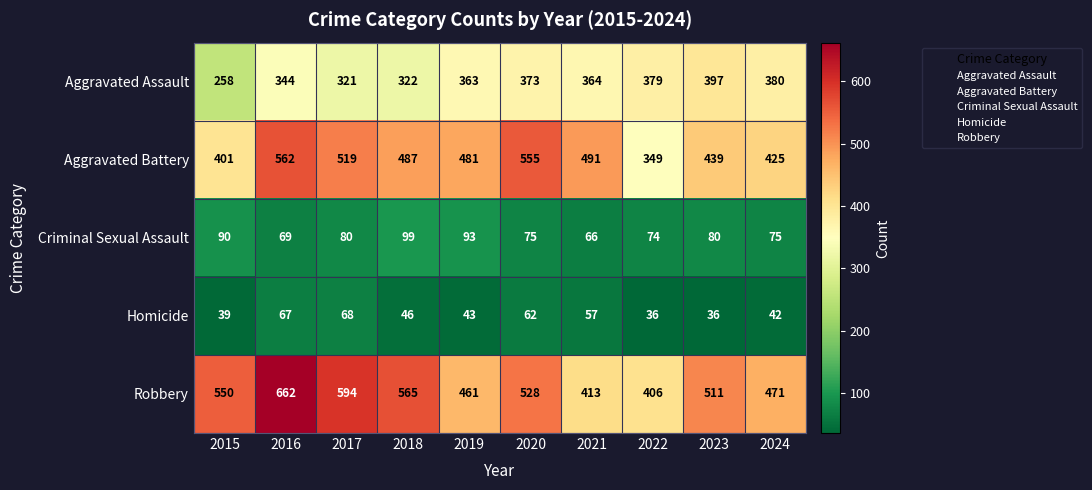

Rank the categories by Aggravated Battery value from highest to lowest.

2016, 2020, 2017, 2021, 2018, 2019, 2023, 2024, 2015, 2022